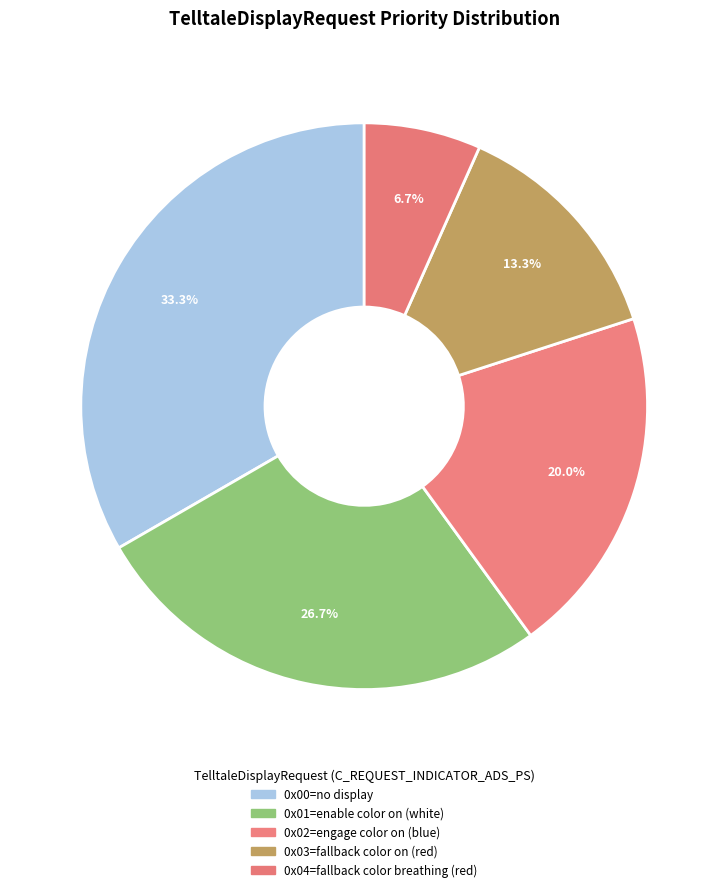

What percentage is NOT represented by 0x00=no display?

66.7%